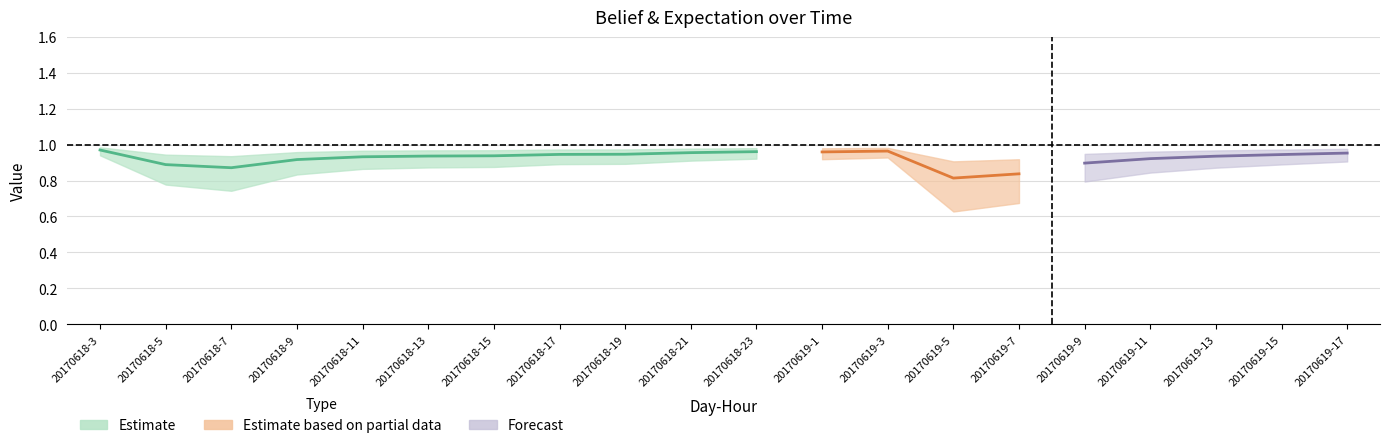

True or false: expectation has a value of 0.3 at 20170618-21.

False